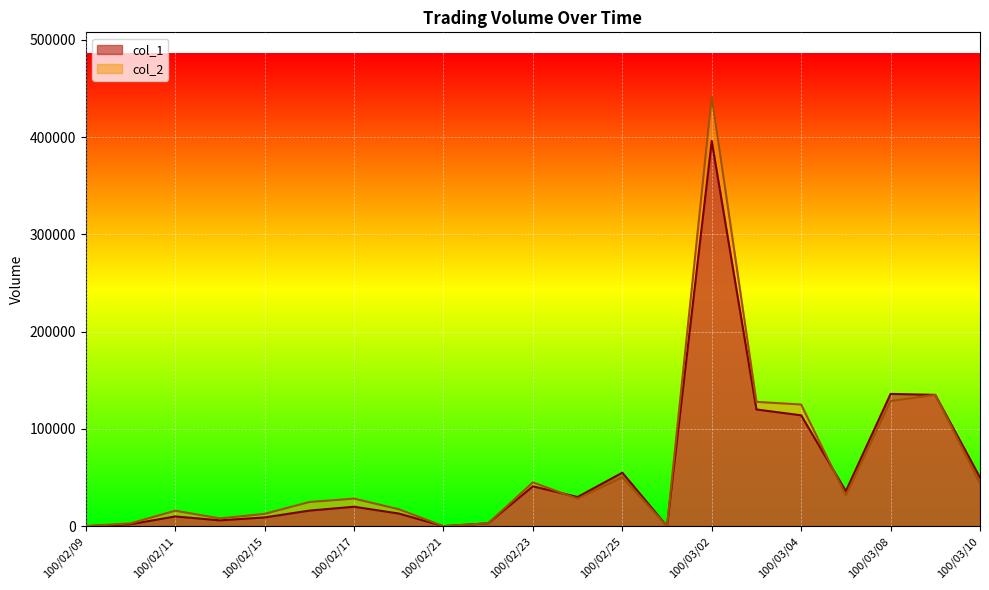

Reading right to left, extract all data points from this chart.

col_1: 100/03/10=50000	100/03/09=135000	100/03/08=136000	100/03/07=36000	100/03/04=114000	100/03/03=120000	100/03/02=396000	100/03/01=0	100/02/25=55000	100/02/24=30000	100/02/23=41000	100/02/22=3000	100/02/21=0	100/02/18=13000	100/02/17=20000	100/02/16=16000	100/02/15=9000	100/02/14=6000	100/02/11=10000	100/02/10=2000	100/02/09=0
col_2: 100/03/10=44100	100/03/09=135000	100/03/08=128690	100/03/07=31680	100/03/04=125100	100/03/03=127820	100/03/02=441540	100/03/01=0	100/02/25=50300	100/02/24=28150	100/02/23=45030	100/02/22=2970	100/02/21=0	100/02/18=17420	100/02/17=28350	100/02/16=24830	100/02/15=12630	100/02/14=7980	100/02/11=15880	100/02/10=2860	100/02/09=0